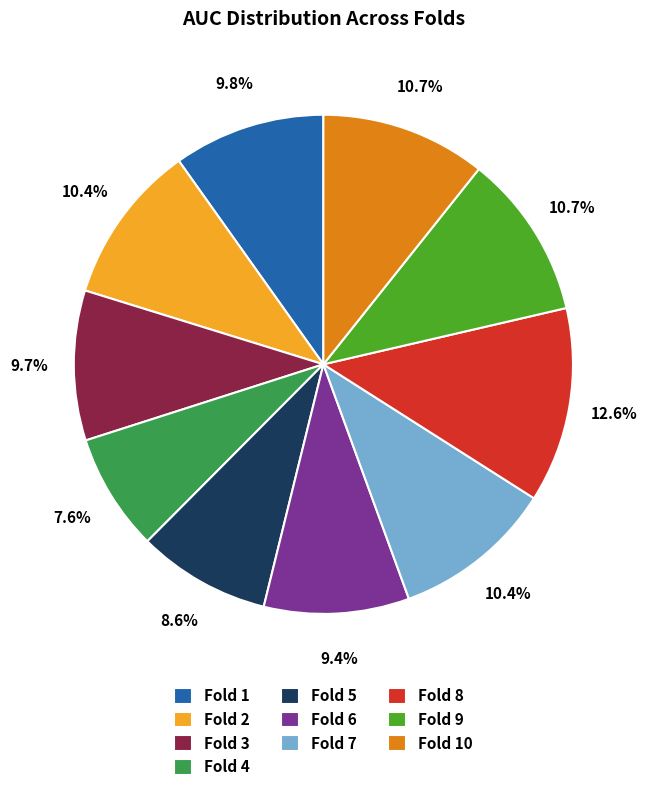

Count the number of slices in the pie.

10